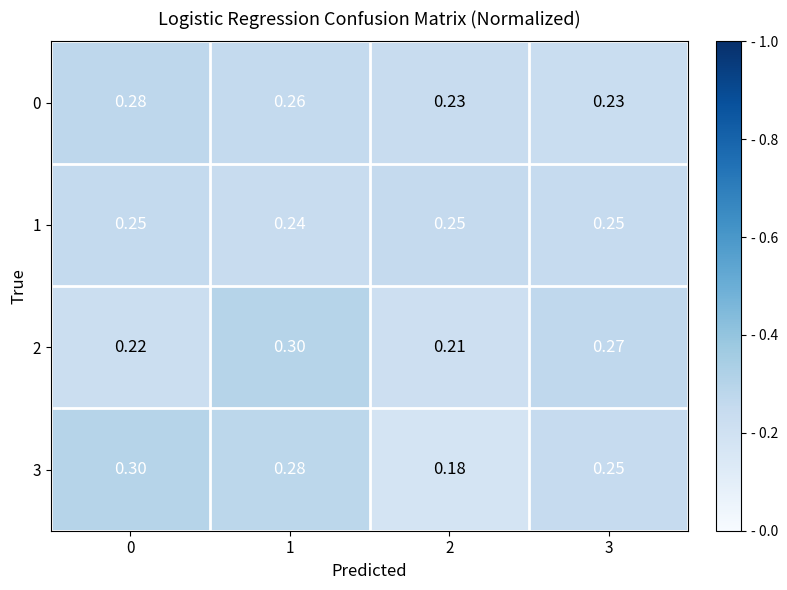

Is the value of 2 at 3 greater than the value of 3 at 3?

Yes